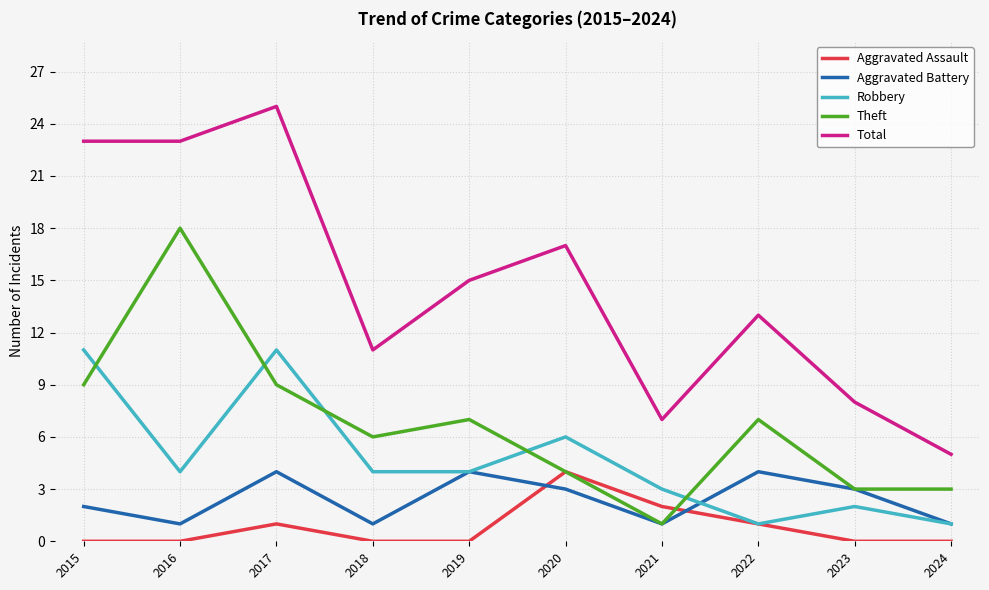

True or false: Total and Robbery intersect in this chart.

False